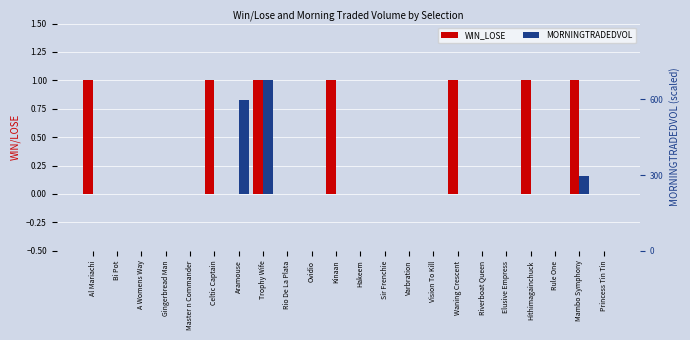

Which has a higher value, Al Mariachi or Ovidio?

Al Mariachi